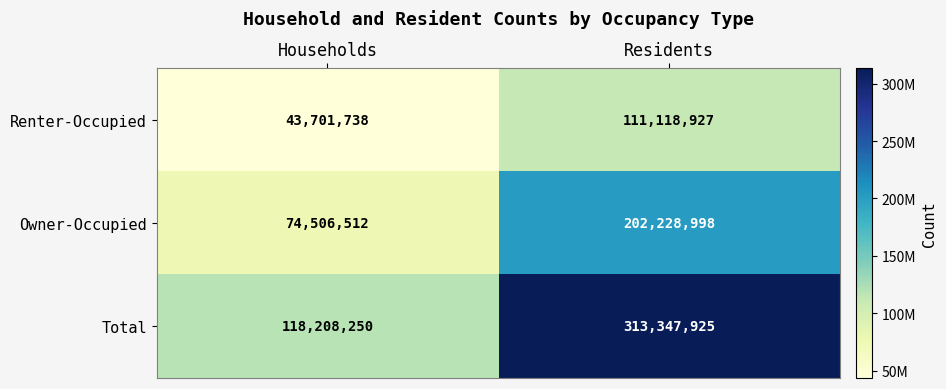

At which category is the sum across all series the highest?

Residents